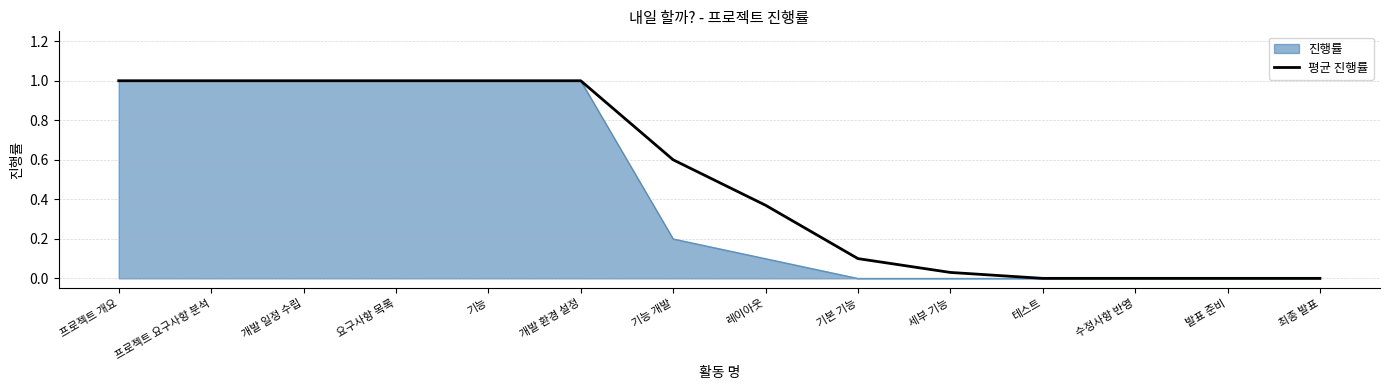

Between 프로젝트 요구사항 분석 and 세부 기능, which series saw the biggest shift?

진행률